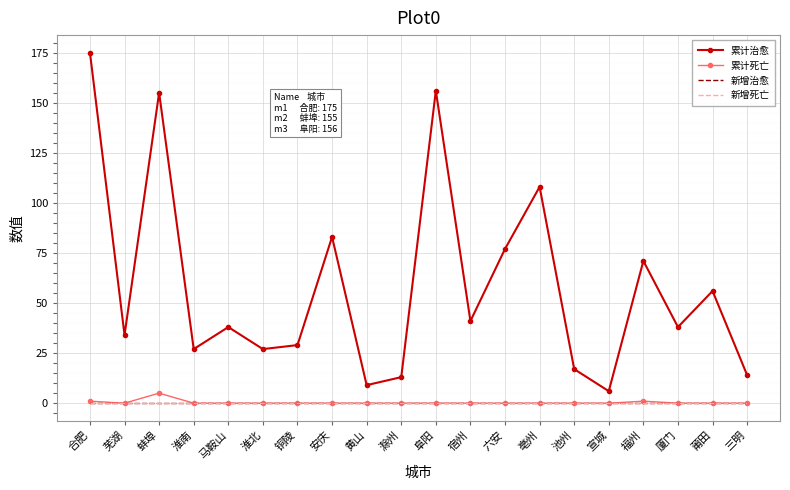

True or false: 新增死亡 and 累计治愈 intersect in this chart.

False